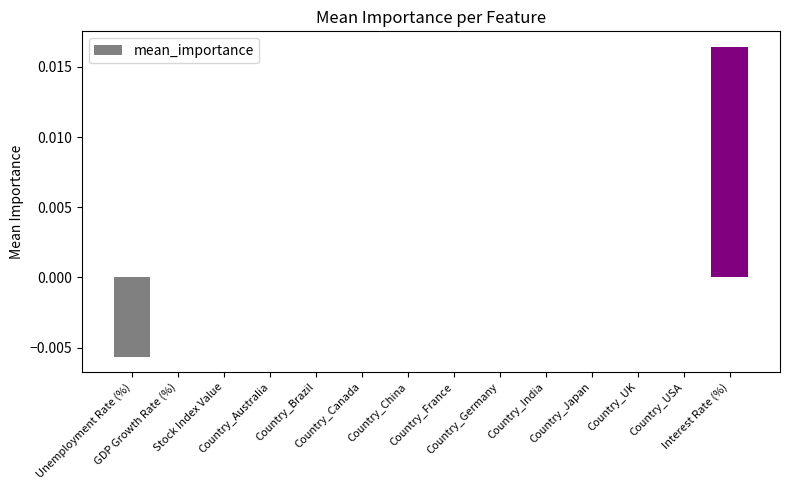

Between Country_Japan and Country_China, which is larger?

Country_Japan